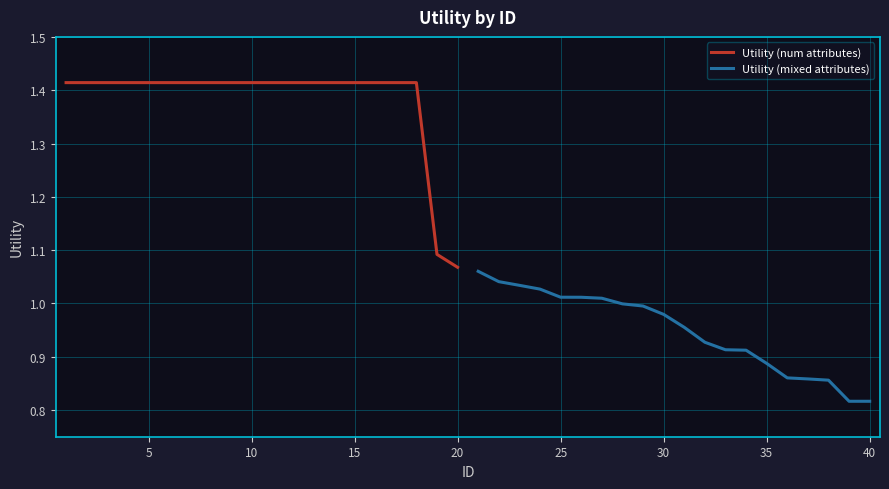

The Utility (num attributes) series shows 1.6 at 20. True or false?

False